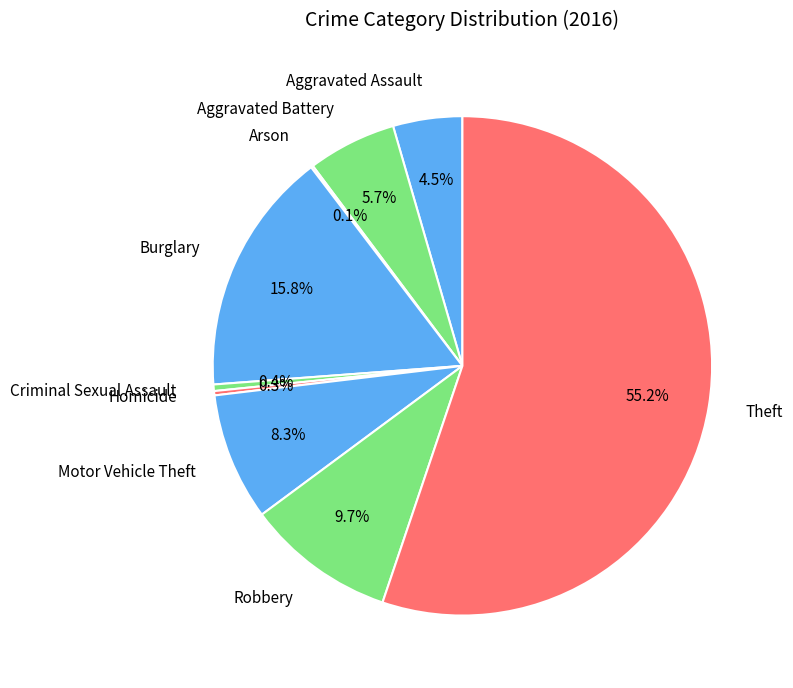

Between Burglary and Criminal Sexual Assault, which is larger?

Burglary